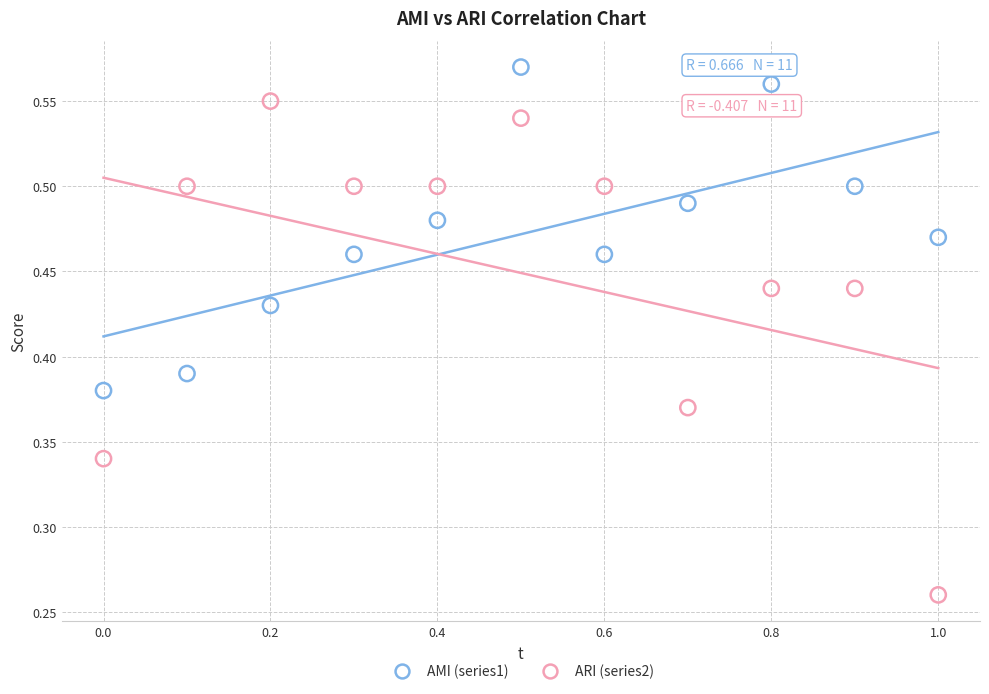

What are all the series names shown in the legend?

AMI (series1), ARI (series2)